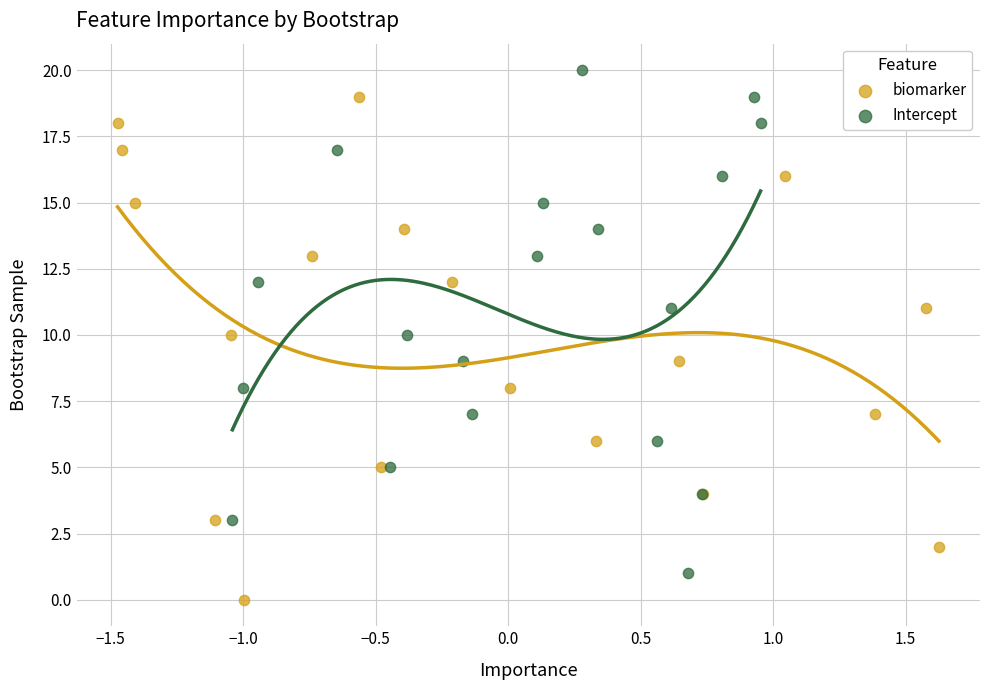

Which series reaches the maximum Y coordinate?

Intercept